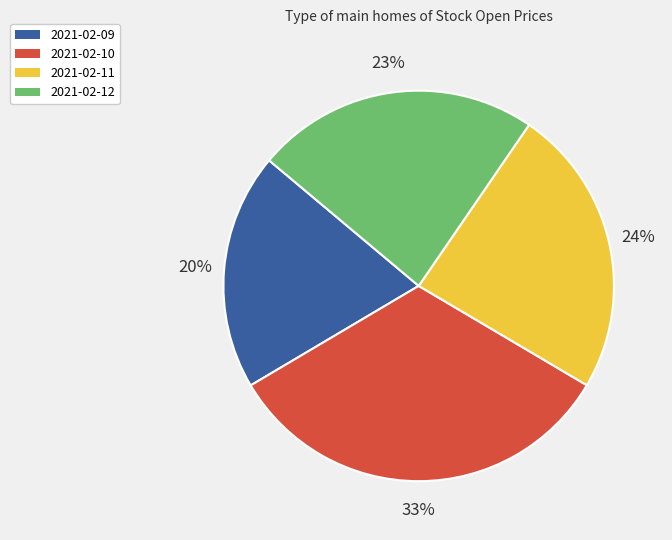

Which category has the biggest portion of the pie?

2021-02-10